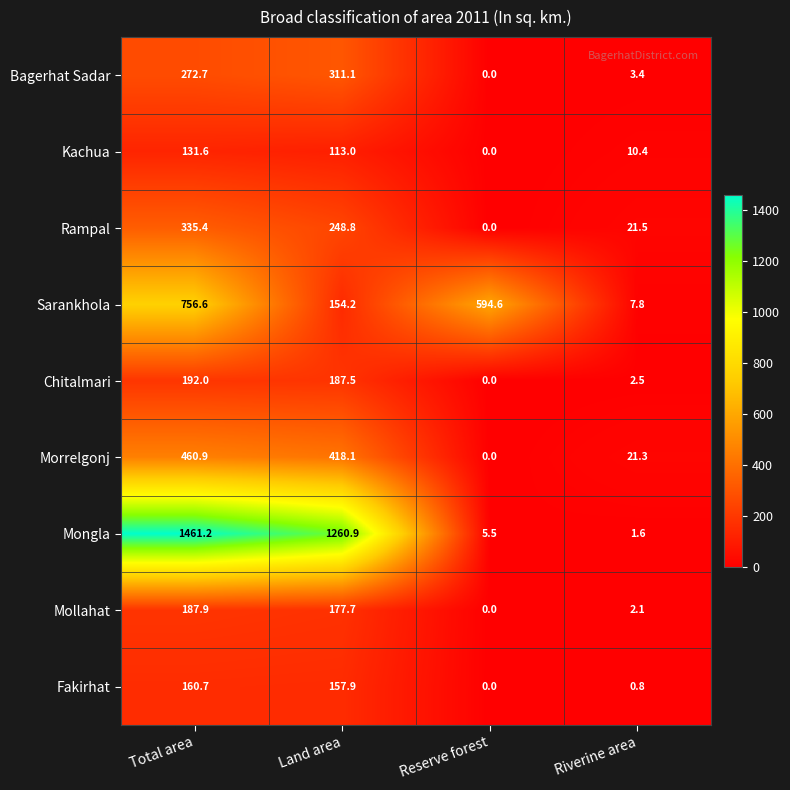

The Bagerhat Sadar series shows 56.1 at Total area. True or false?

False